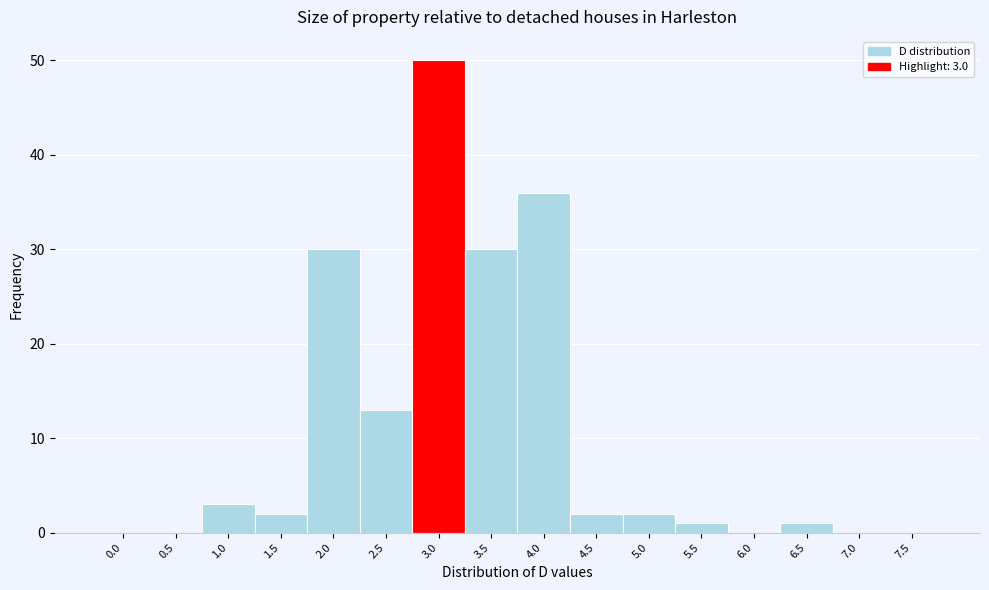

Reading left to right, list all the values displayed in this chart.

0.0=0	0.5=0	1.0=3	1.5=2	2.0=30	2.5=13	3.0=50	3.5=30	4.0=36	4.5=2	5.0=2	5.5=1	6.0=0	6.5=1	7.0=0	7.5=0